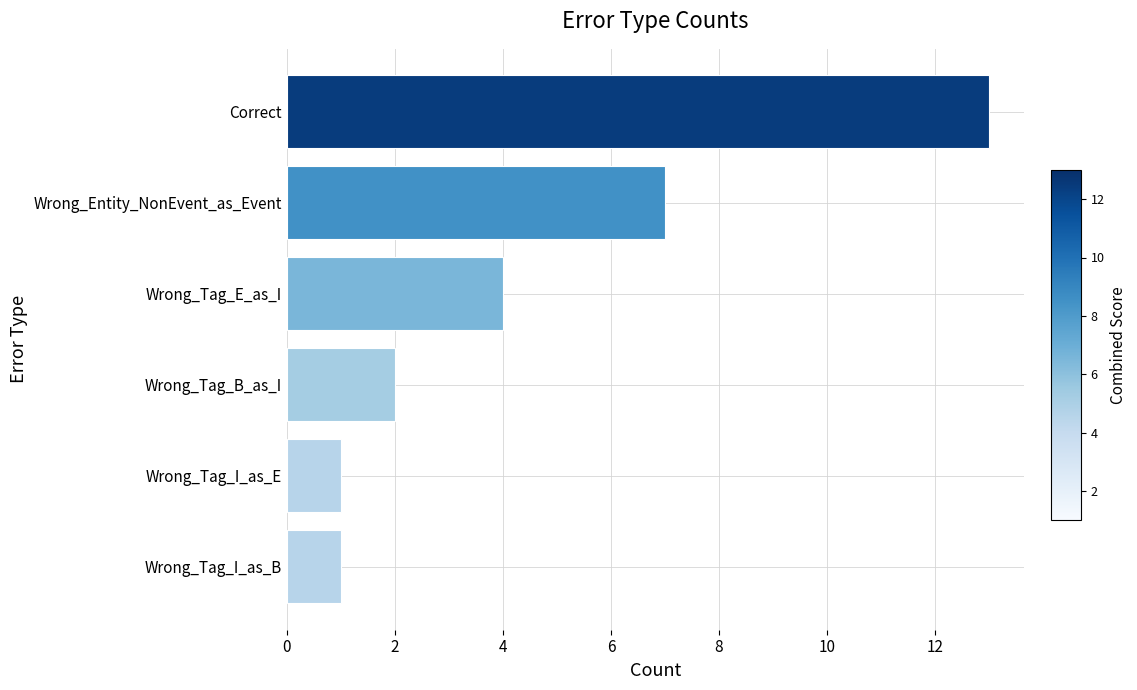

What is the average value?

5